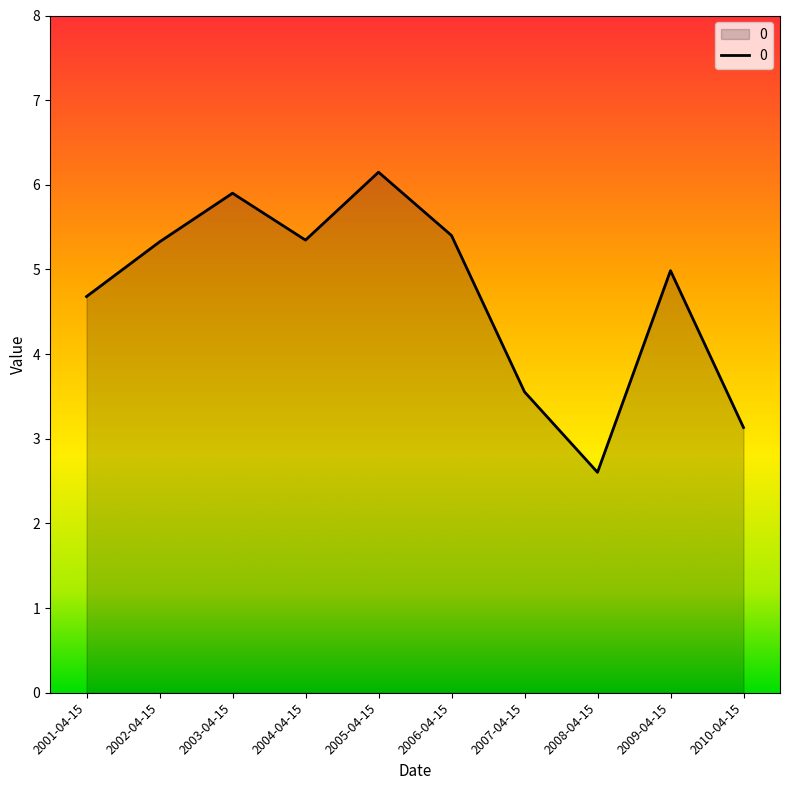

What is the difference between the values at 2010-04-15 and 2004-04-15?

2.2